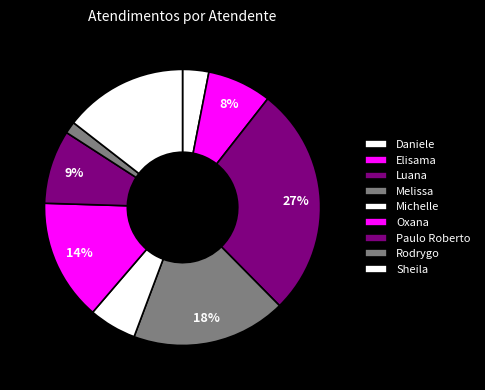

Count the number of slices in the pie.

9